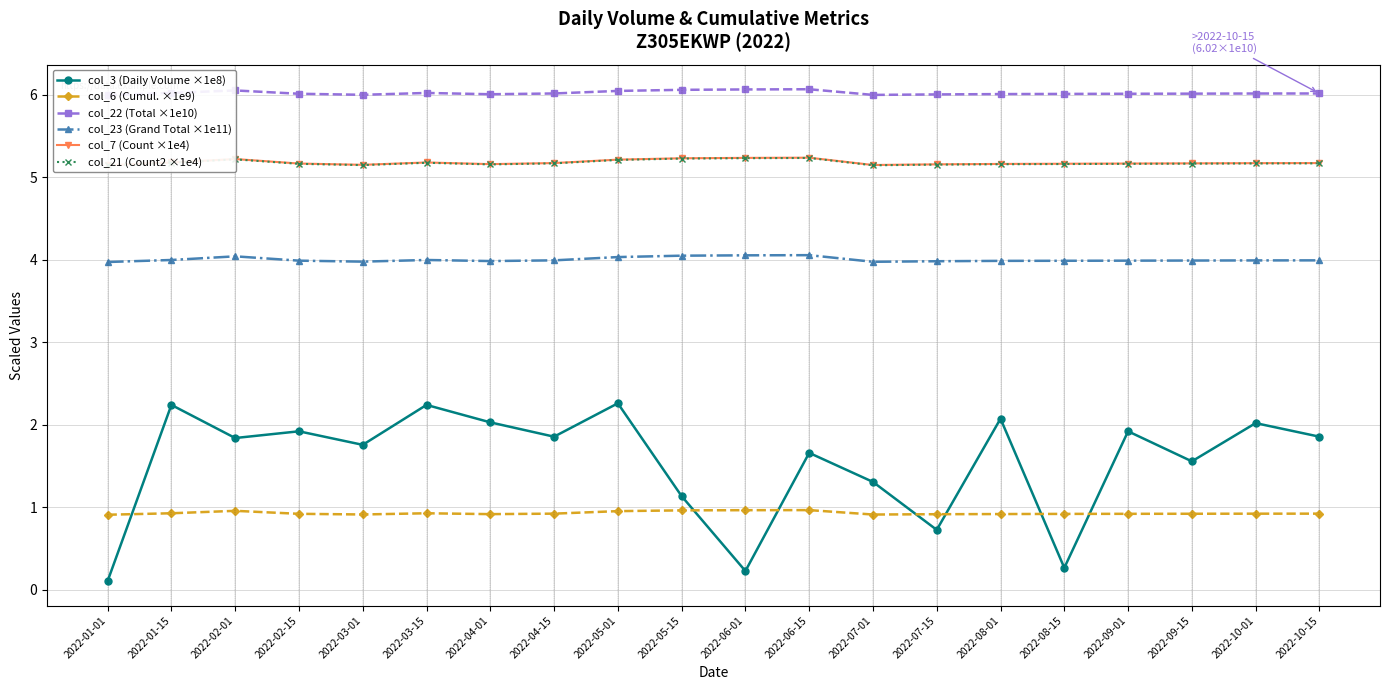

Which has a higher value, 2022-02-01 or 2022-07-01?

2022-02-01